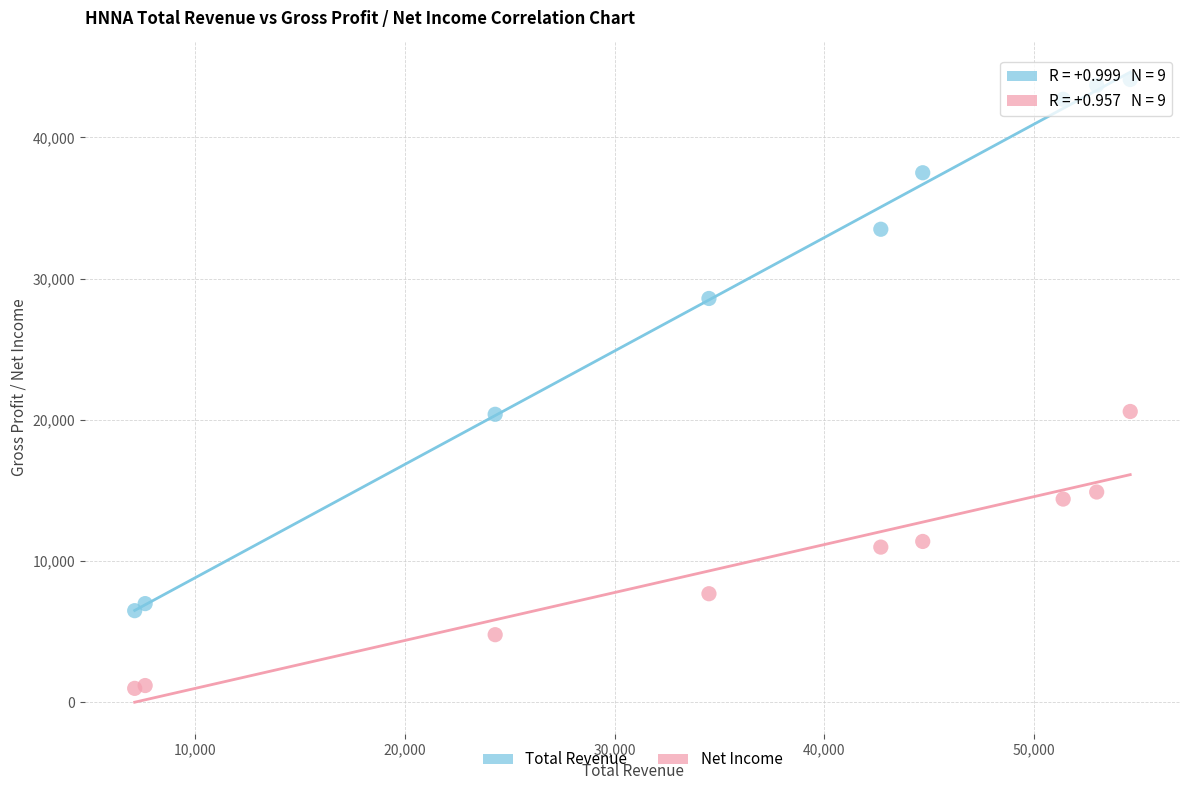

In the Total Revenue series, what Y value is closest to 25300?

28600